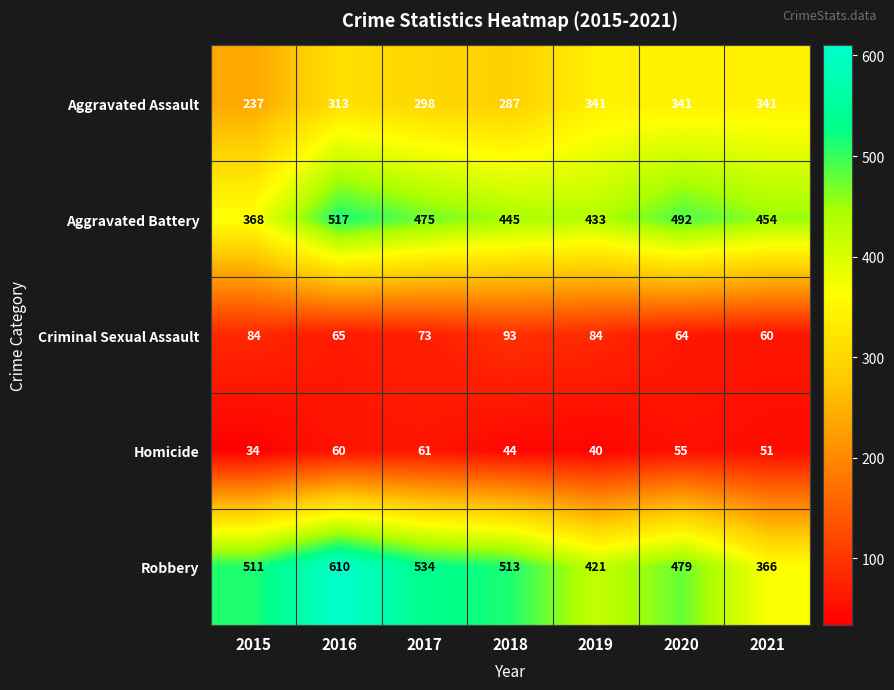

The value of Aggravated Battery at 2019 is 165. True or false?

False